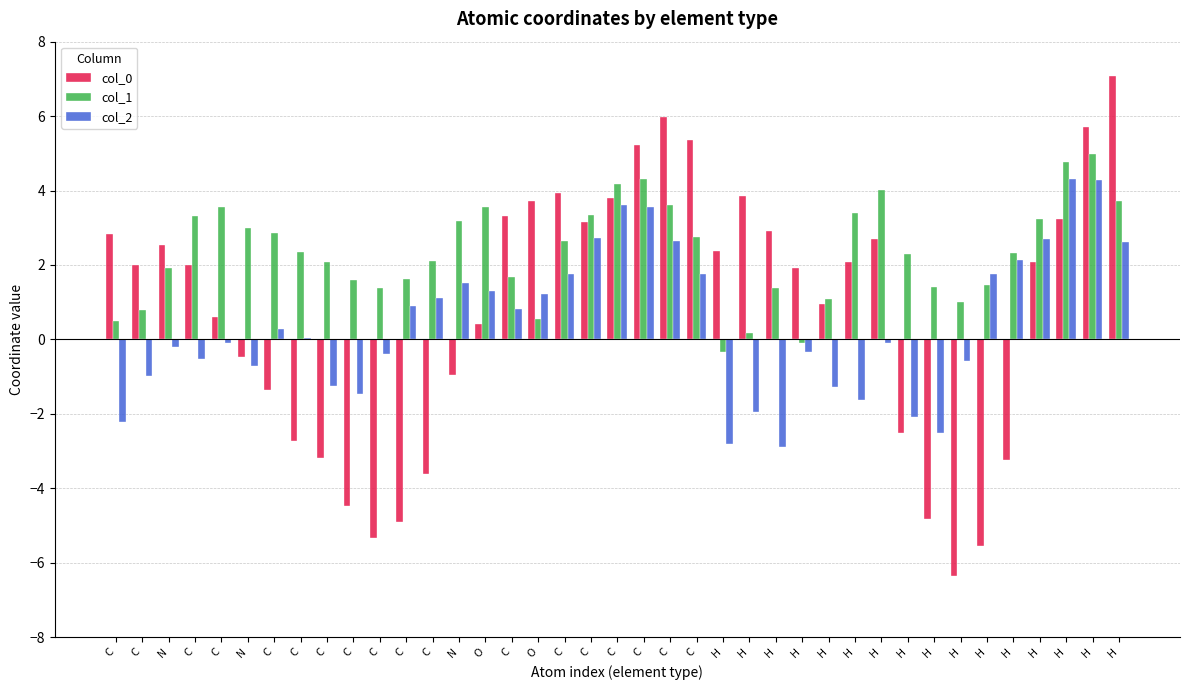

Reading left to right, what are all the values shown in this chart?

col_0: 2.8	2.0	2.5	2.0	0.6	-0.5	-1.4	-2.7	-3.2	-4.5	-5.3	-4.9	-3.6	-1.0	0.4	3.3	3.7	3.9	3.2	3.8	5.2	6.0	5.4	2.4	3.9	2.9	1.9	1.0	2.1	2.7	-2.5	-4.8	-6.4	-5.6	-3.2	2.1	3.2	5.7	7.1
col_1: 0.5	0.8	1.9	3.3	3.6	3.0	2.8	2.3	2.1	1.6	1.4	1.6	2.1	3.2	3.6	1.7	0.5	2.6	3.3	4.2	4.3	3.6	2.7	-0.3	0.2	1.4	-0.1	1.1	3.4	4.0	2.3	1.4	1.0	1.4	2.3	3.2	4.8	5.0	3.7
col_2: -2.2	-1.0	-0.2	-0.5	-0.1	-0.7	0.3	0.0	-1.3	-1.5	-0.4	0.9	1.1	1.5	1.3	0.8	1.2	1.8	2.7	3.6	3.6	2.6	1.8	-2.8	-2.0	-2.9	-0.3	-1.3	-1.6	-0.1	-2.1	-2.5	-0.6	1.8	2.1	2.7	4.3	4.3	2.6